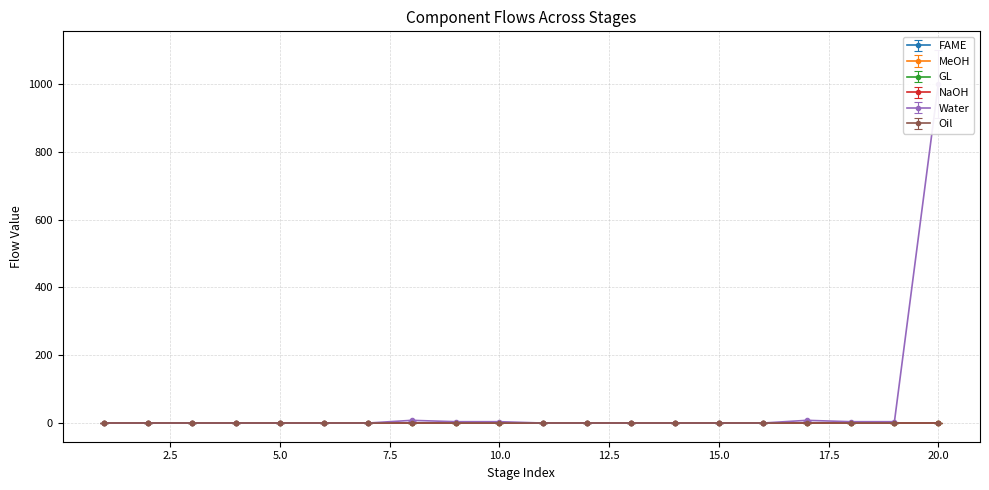

Between 16 and 10, which is larger?

16